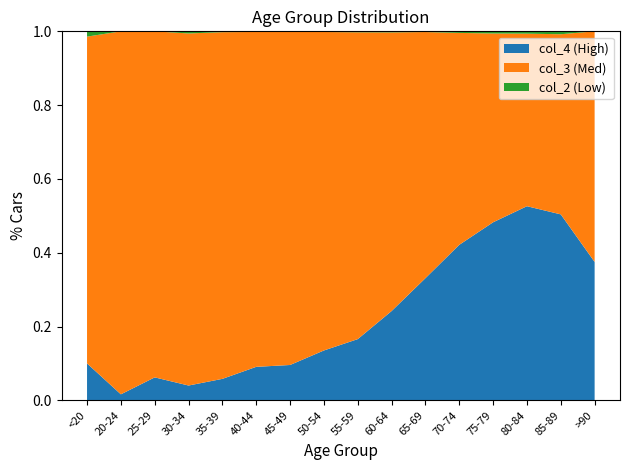

Is it true that col_4 (High) equals 0.0 at 45-49?

False